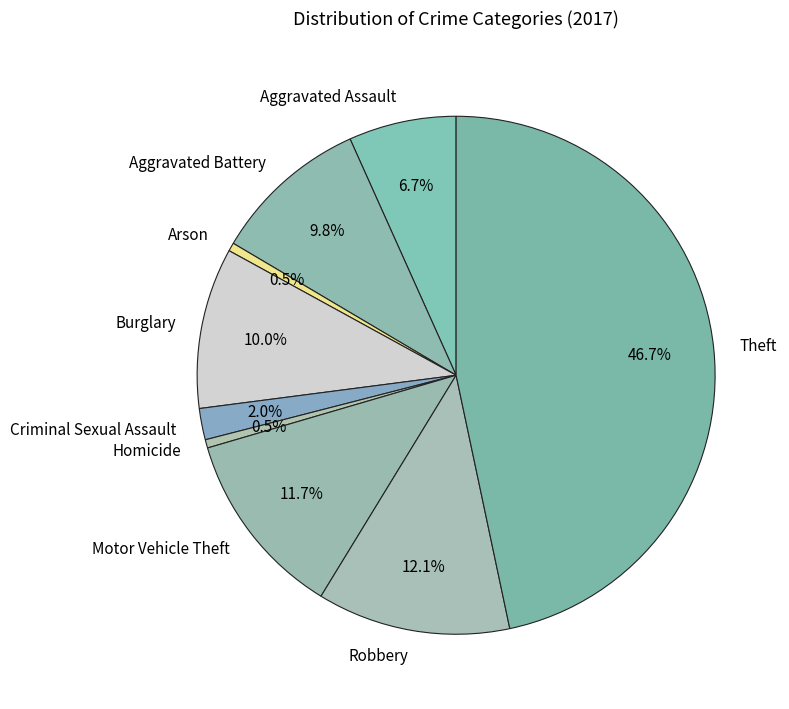

True or false: Burglary accounts for 1% of the total.

False